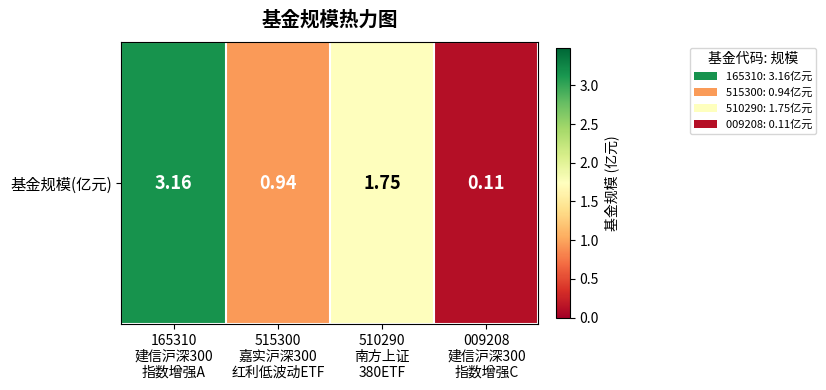

Is it true that the value at 009208
建信沪深300
指数增强C is 0.1?

True